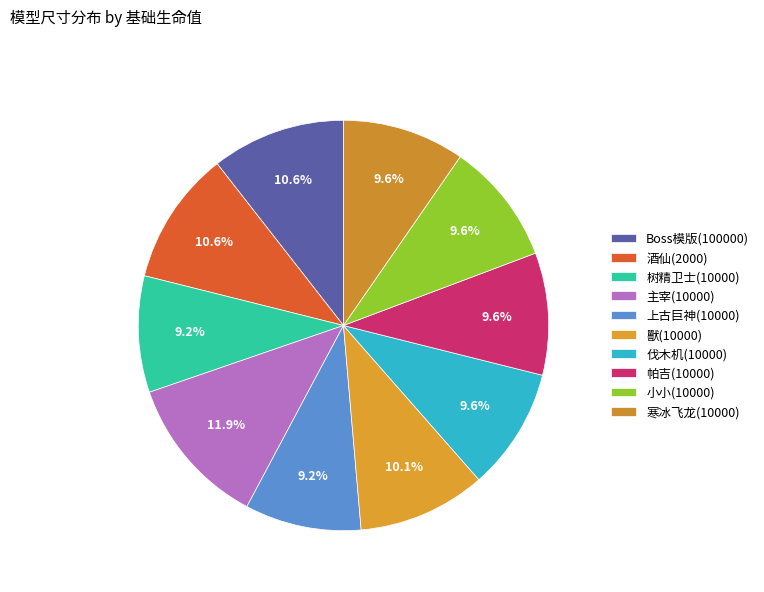

How many segments does this pie chart have?

10